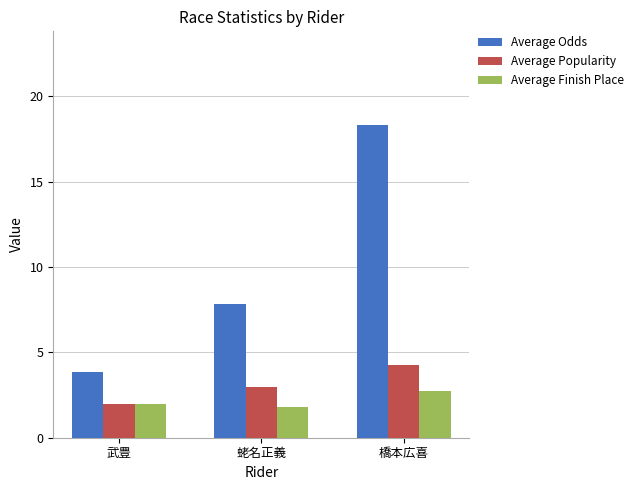

Are the bars grouped side by side (vs. stacked)?

Yes